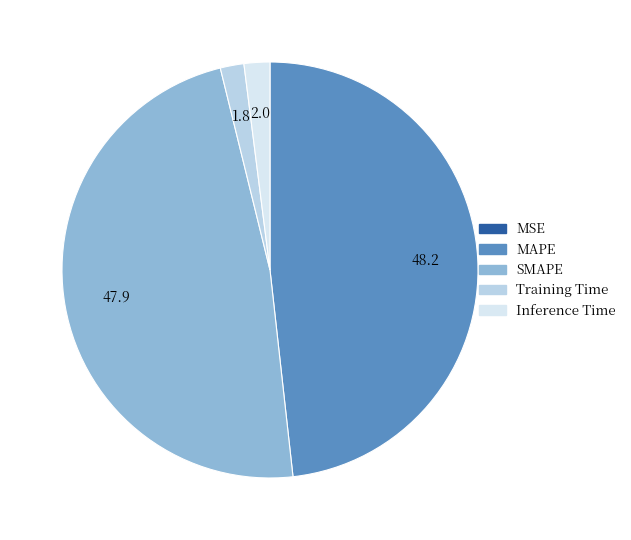

Is it true that MAPE is 57% of the pie?

False